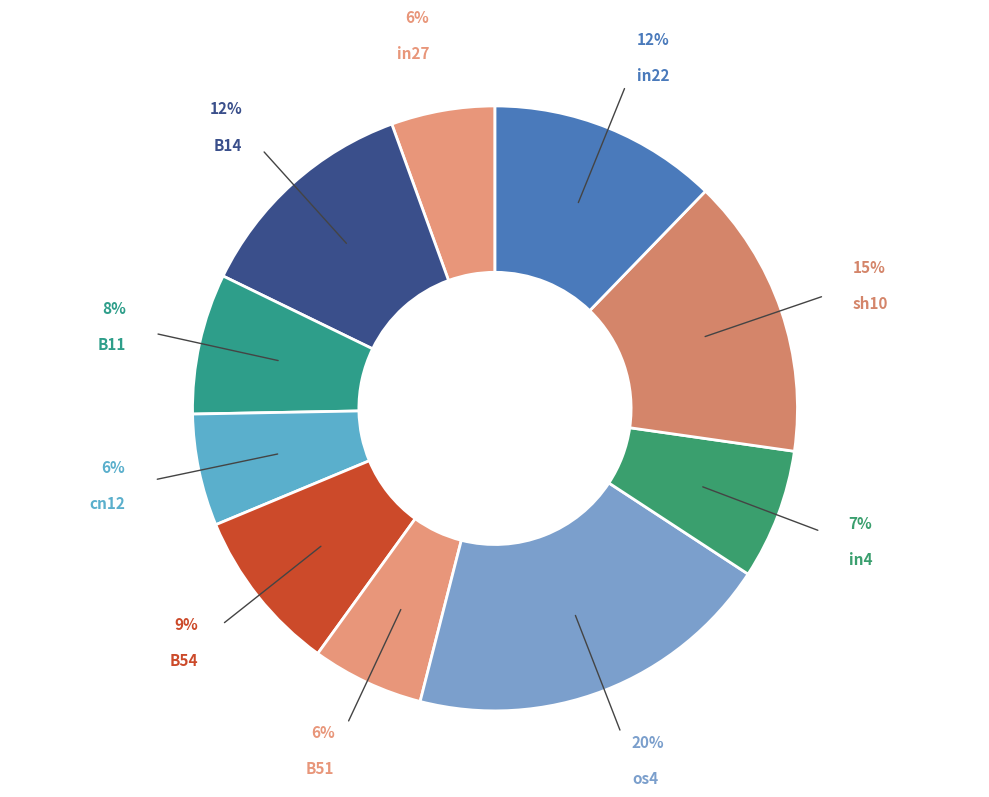

Which slice is the smallest?

in27